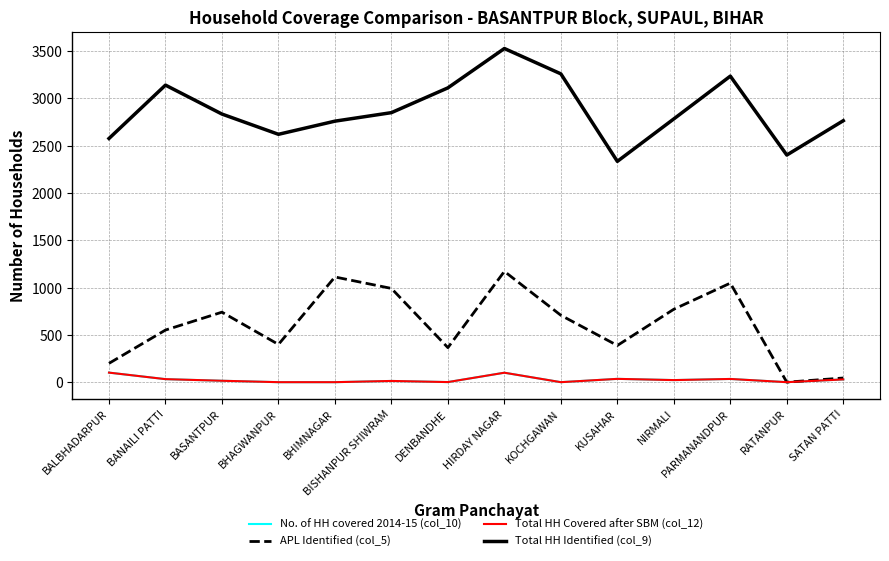

How many interior local peaks does the Total HH Covered after SBM (col_12) series have?

4